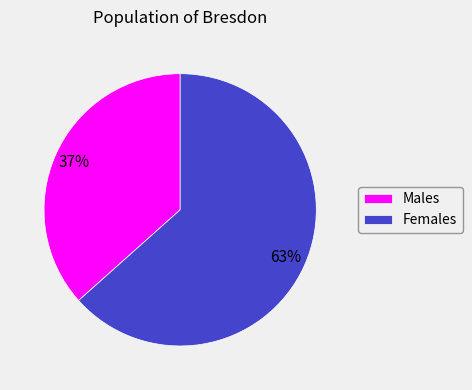

To the nearest percent, what is the average slice percentage?

50%